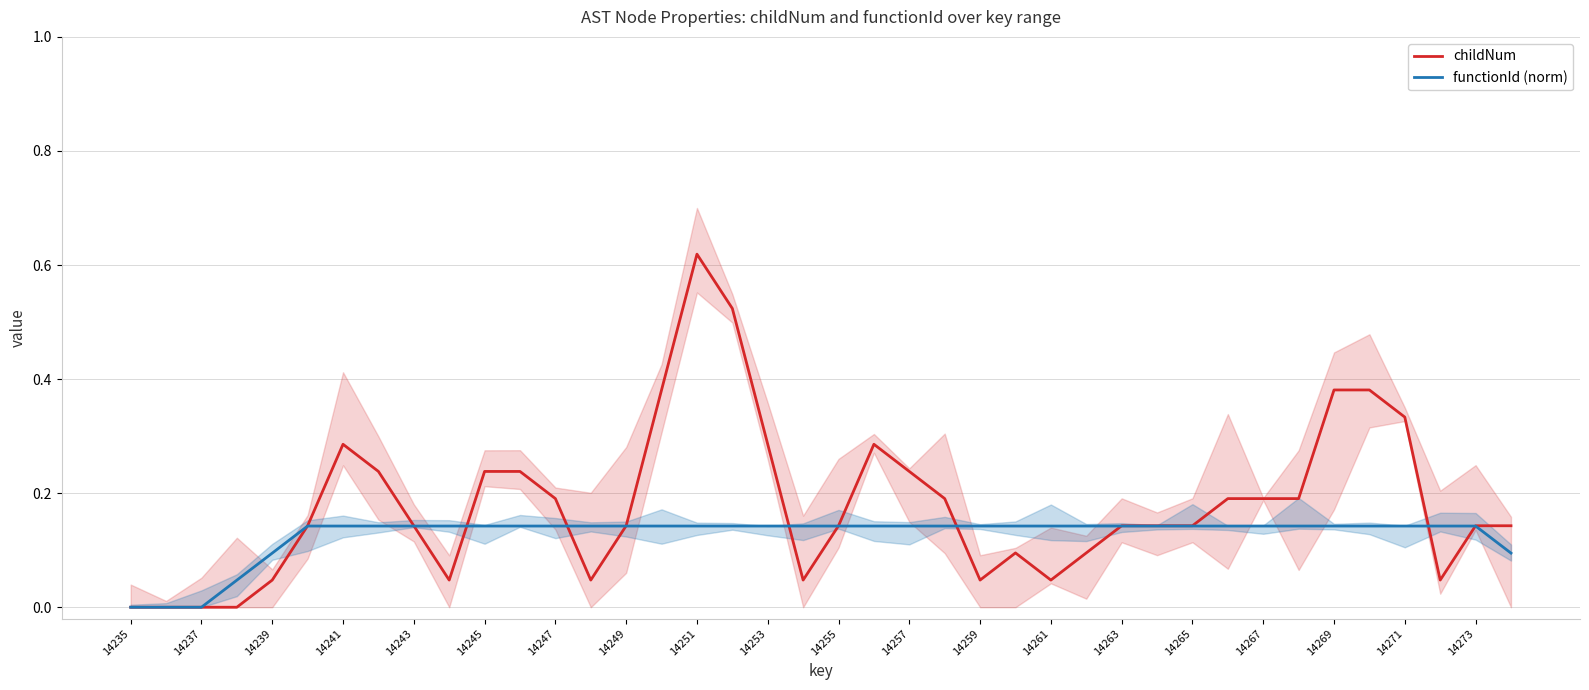

Reading right to left, what are all the values shown in this chart?

childNum: 0.1	0.1	0.0	0.3	0.4	0.4	0.2	0.2	0.2	0.1	0.1	0.1	0.1	0.0	0.1	0.0	0.2	0.2	0.3	0.1	0.0	0.3	0.5	0.6	0.4	0.1	0.0	0.2	0.2	0.2	0.0	0.1	0.2	0.3	0.1	0.0	0.0	0.0	0.0	0.0
functionId (norm): 0.1	0.1	0.1	0.1	0.1	0.1	0.1	0.1	0.1	0.1	0.1	0.1	0.1	0.1	0.1	0.1	0.1	0.1	0.1	0.1	0.1	0.1	0.1	0.1	0.1	0.1	0.1	0.1	0.1	0.1	0.1	0.1	0.1	0.1	0.1	0.1	0.0	0.0	0.0	0.0